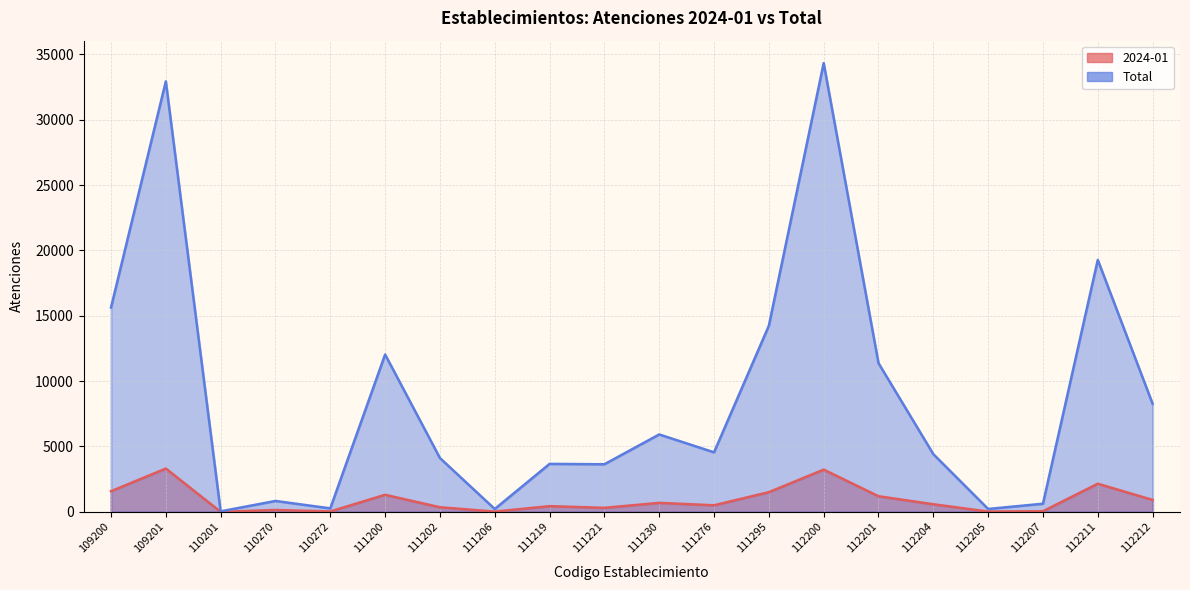

Which has a higher value, 112211 or 112201?

112211